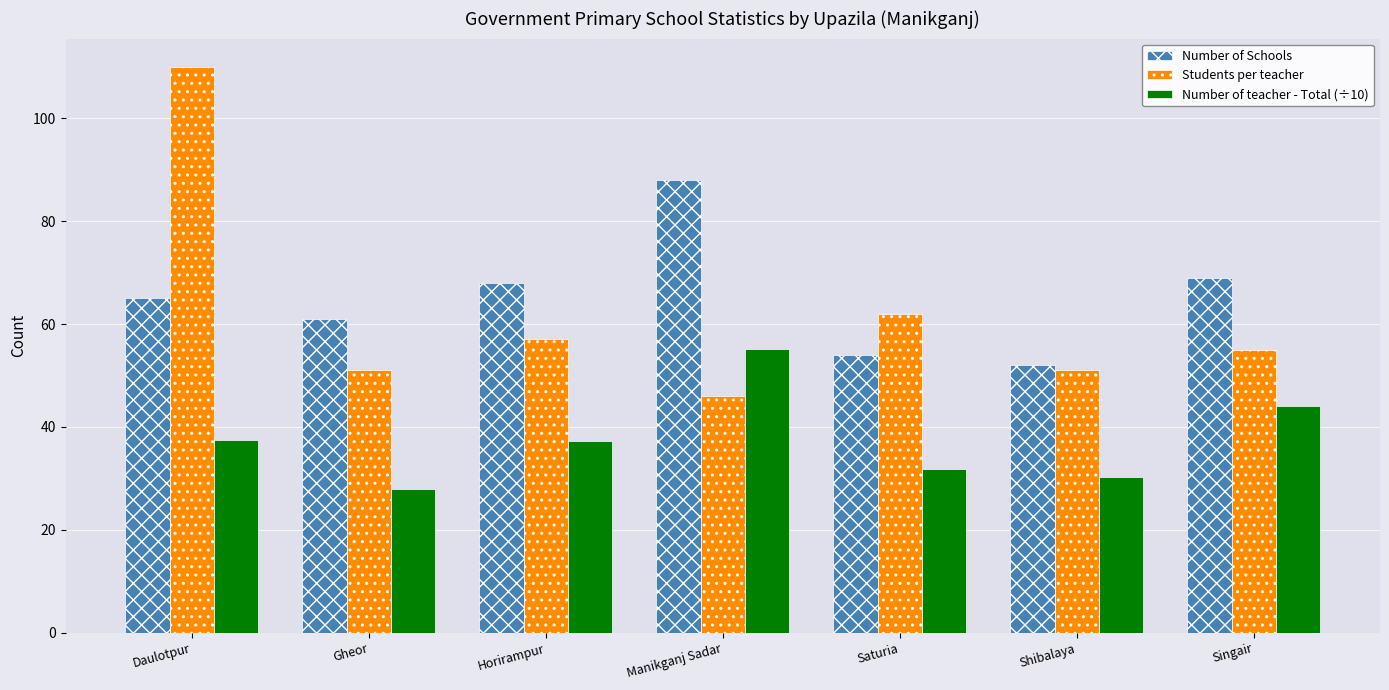

What is the difference between the maximum and second lowest values in the Number of teacher - Total (÷10) series?

24.8